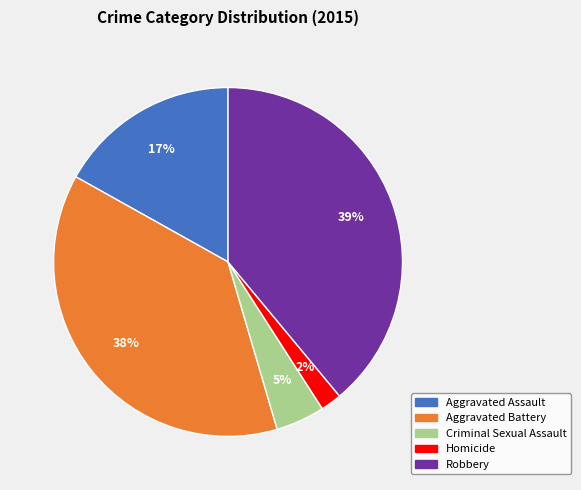

Is Aggravated Battery the majority of the pie?

No